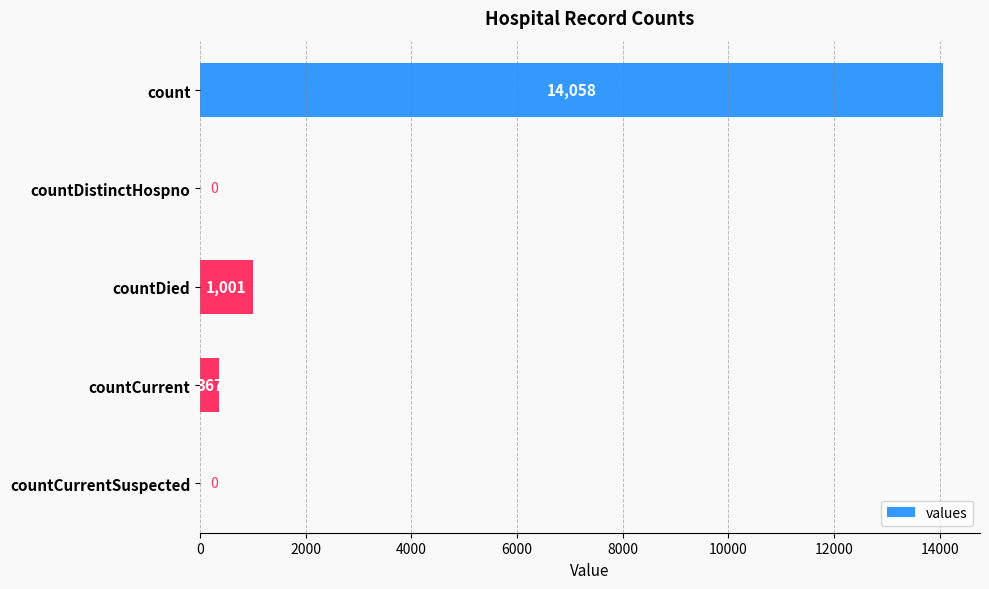

Are the bars grouped side by side (vs. stacked)?

No